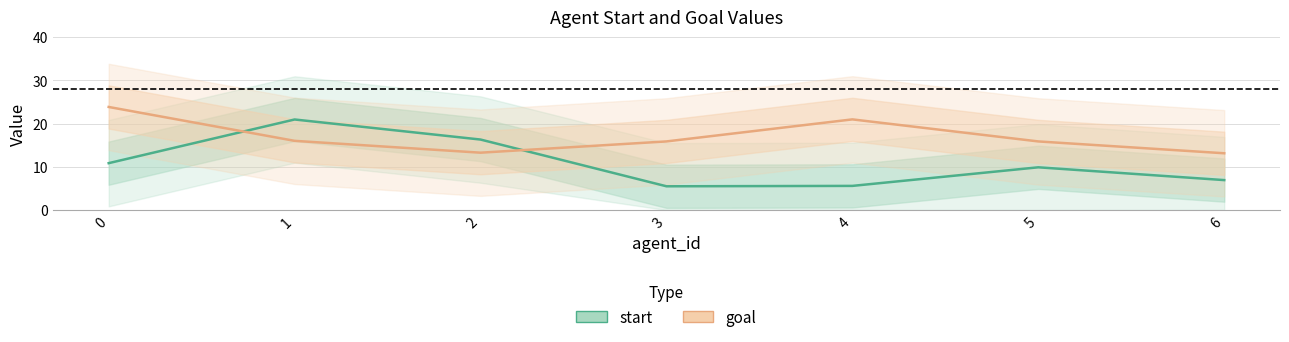

At which label is goal closest to 18?

1